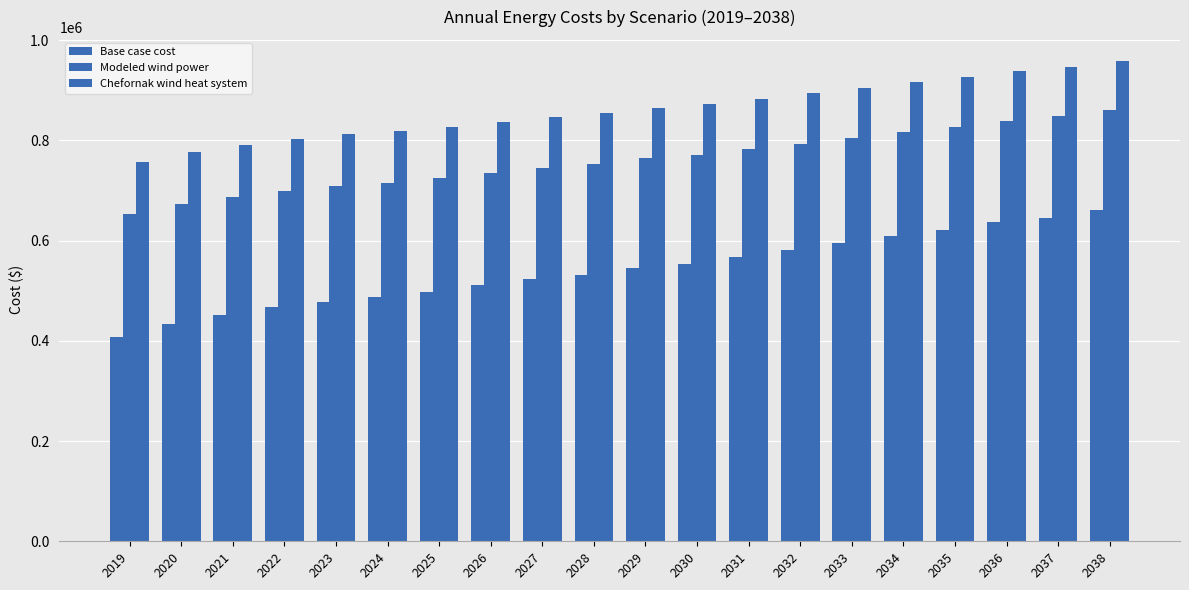

Are the bars grouped side by side (vs. stacked)?

Yes